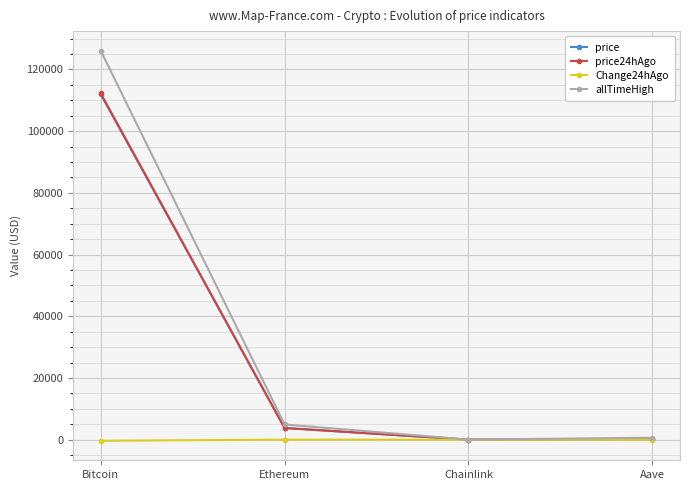

Which series changed the most between Bitcoin and Ethereum?

allTimeHigh